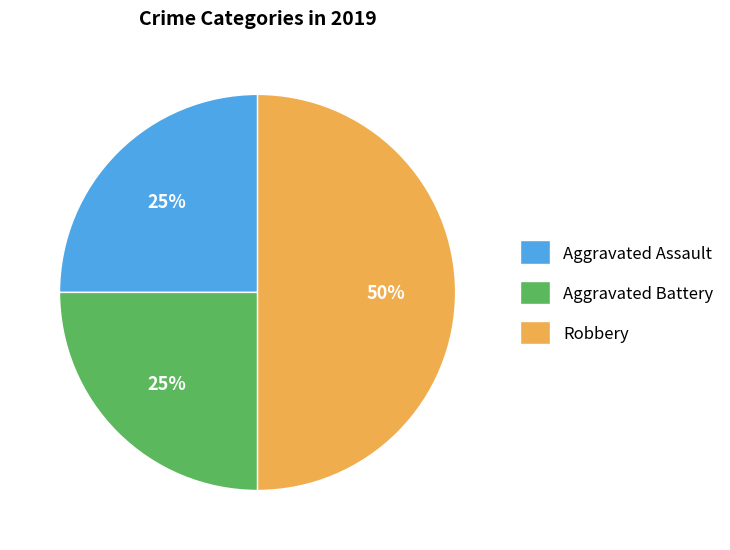

Does Aggravated Battery represent more than half of the total?

No